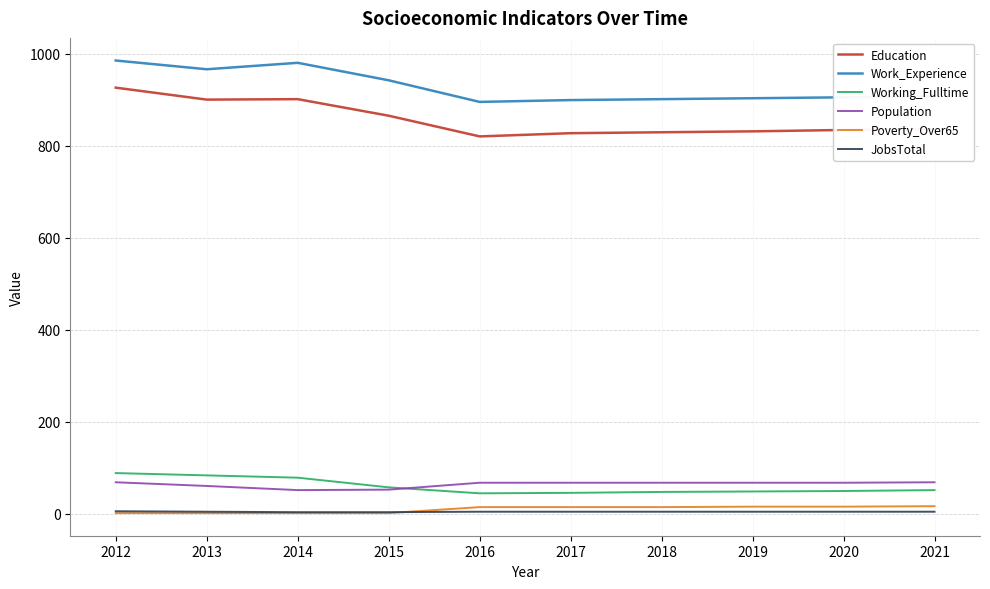

True or false: Working_Fulltime and Work_Experience cross at least once.

False